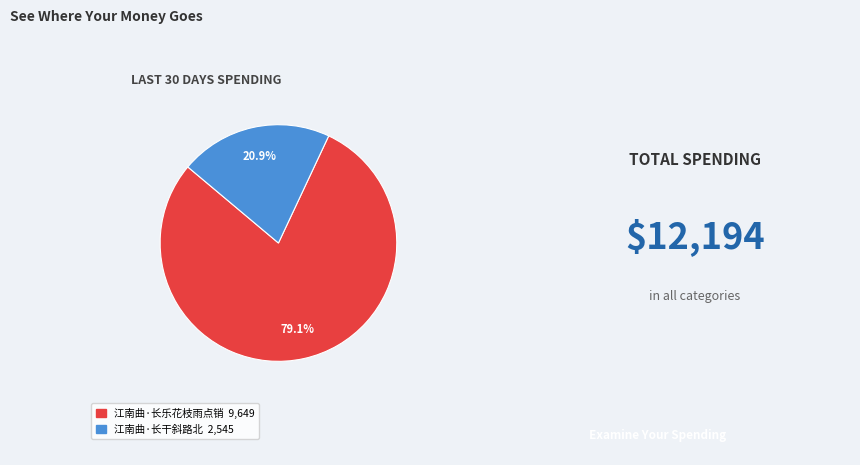

Rank the categories by value from highest to lowest.

江南曲·长乐花枝雨点销, 江南曲·长干斜路北